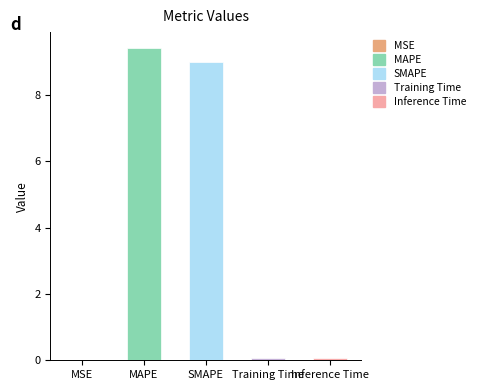

How many distinct data groups are displayed?

1